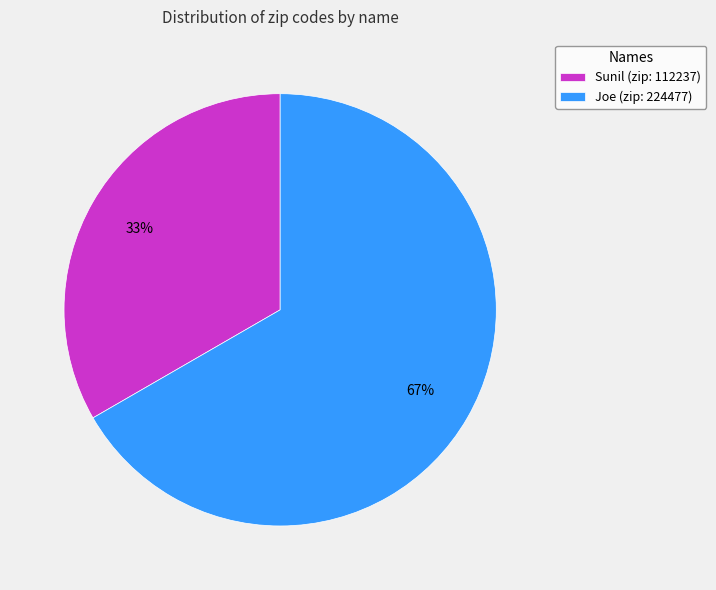

Count the number of slices in the pie.

2